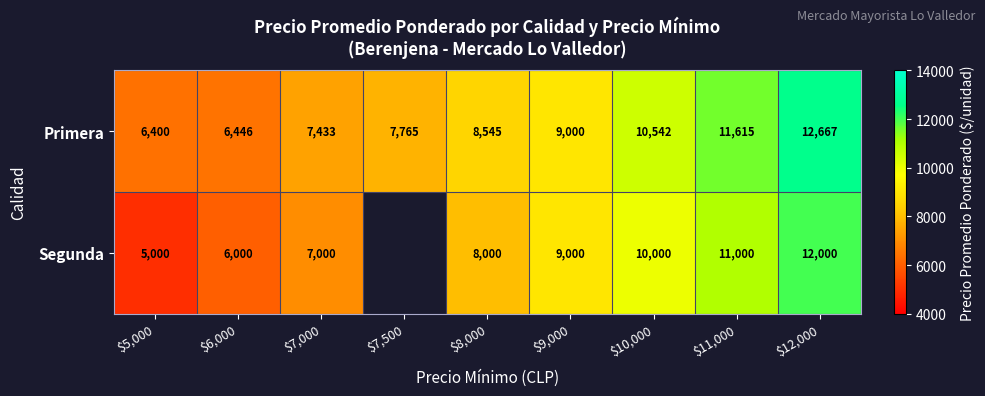

What is the minimum value shown in the chart?

5000.0